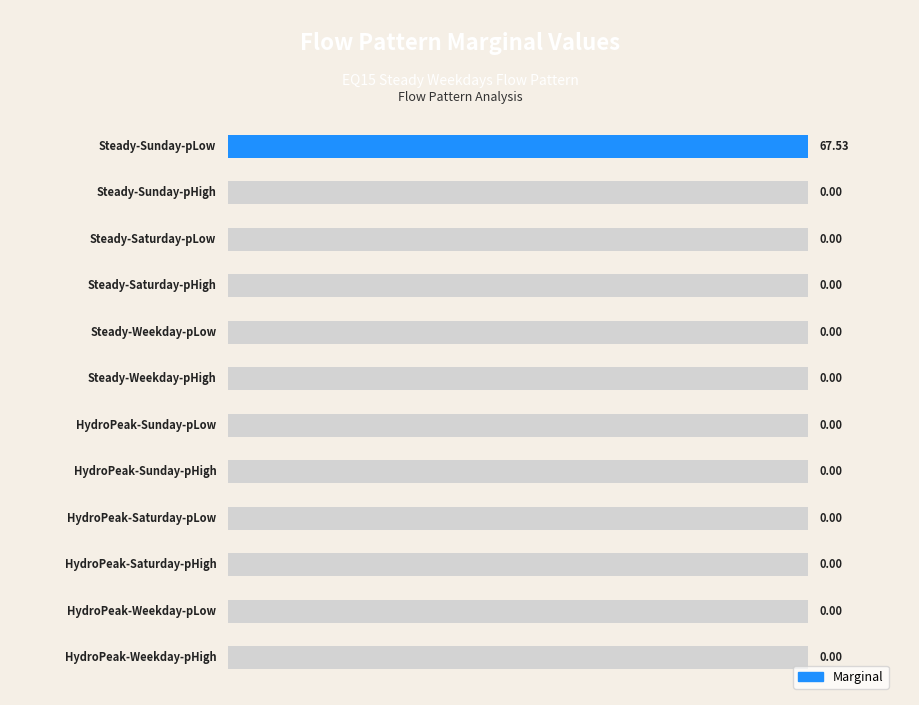

Which series has the largest total across all categories?

Marginal